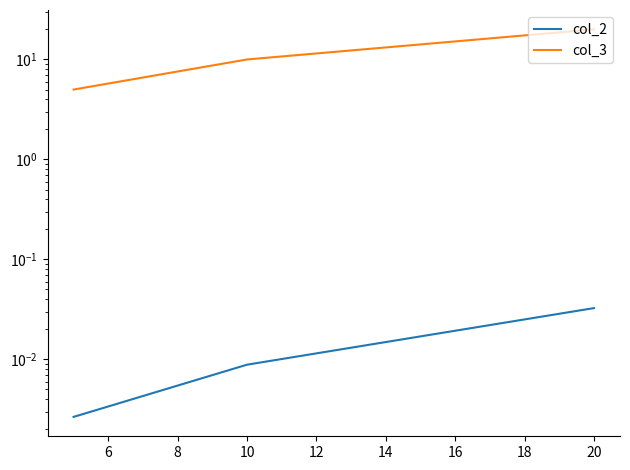

Which series has the widest spread of values?

col_3